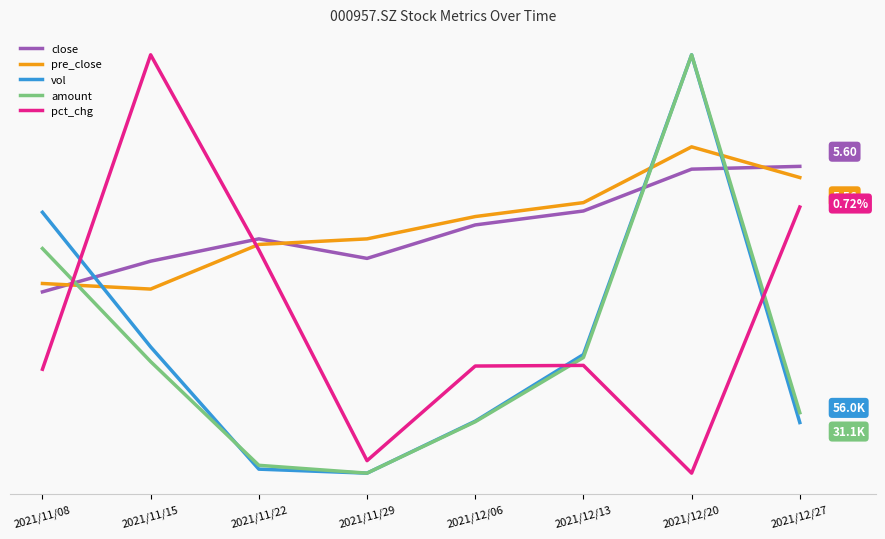

True or false: vol has a value of 4.5 at 2021/11/22.

True